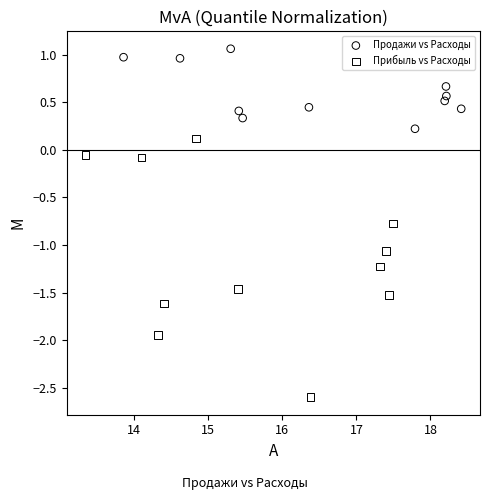

Which series reaches the minimum Y coordinate?

Прибыль vs Расходы